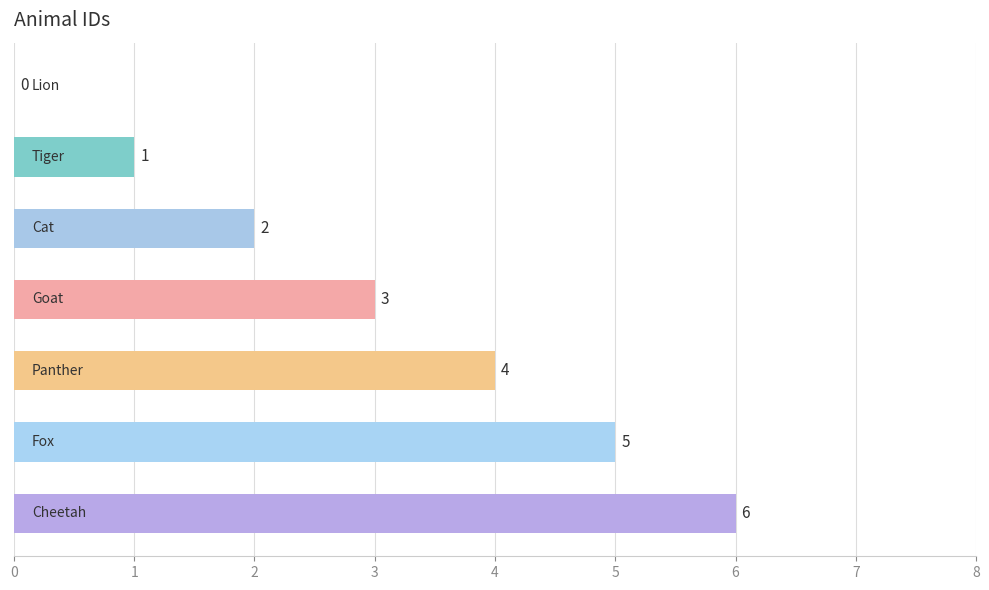

What is the greatest value displayed?

6